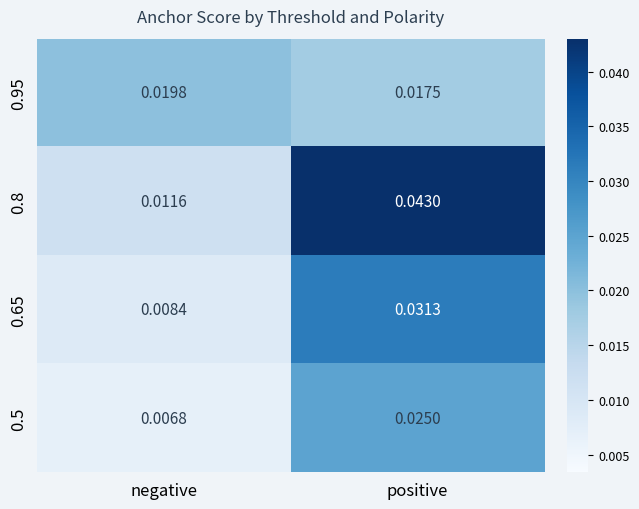

At which category is the sum across all series the highest?

positive